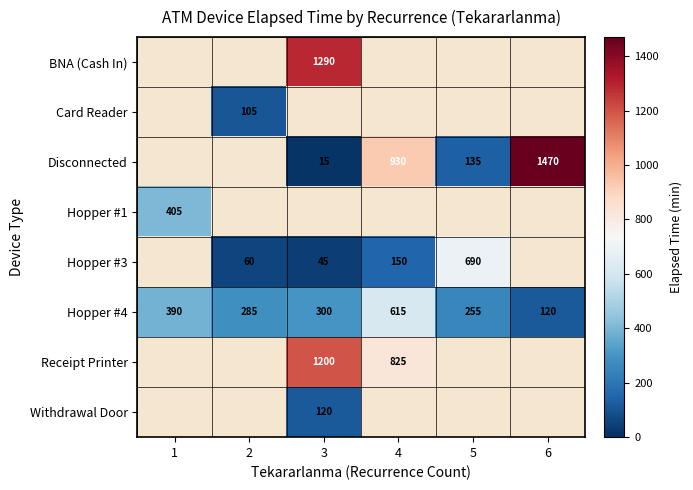

What is the approximate value of Hopper #4 at 4, to the nearest 50?

600